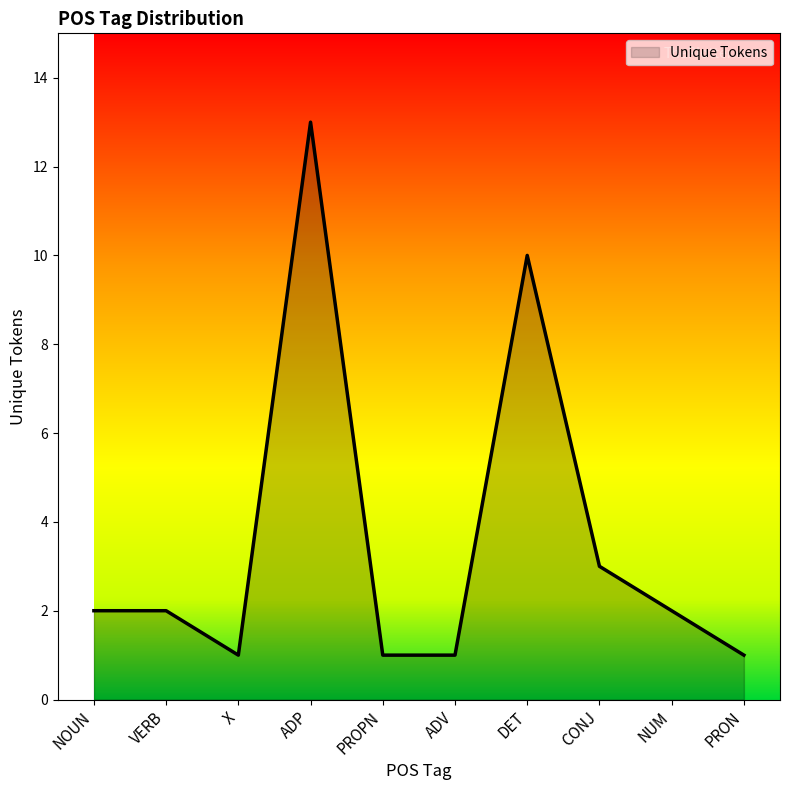

What is the difference between the maximum and minimum values?

12